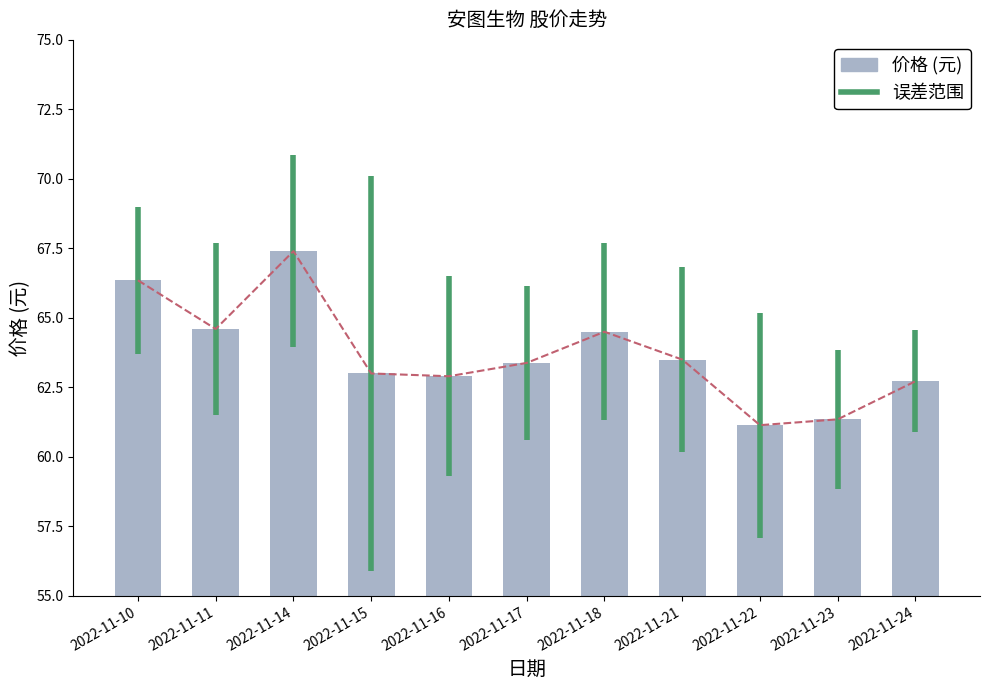

What is the minimum value shown in the chart?

61.1